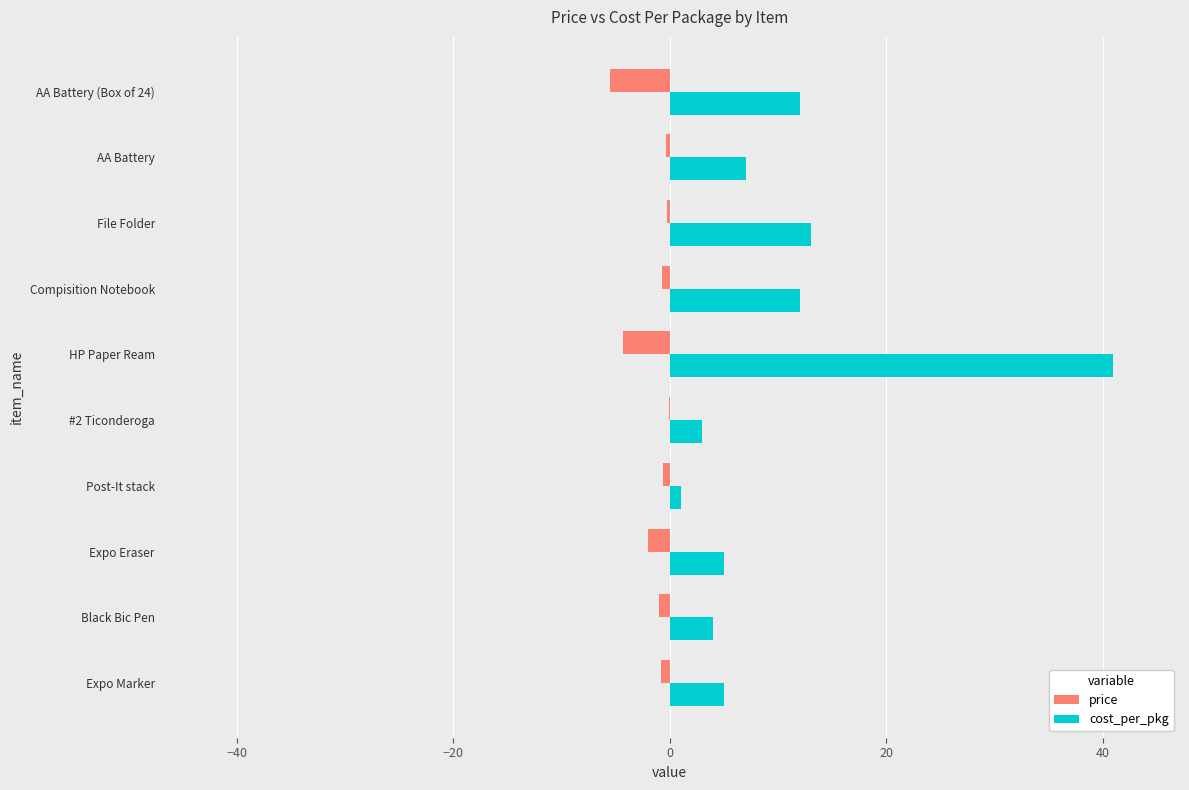

What is the greatest value displayed?

41.0